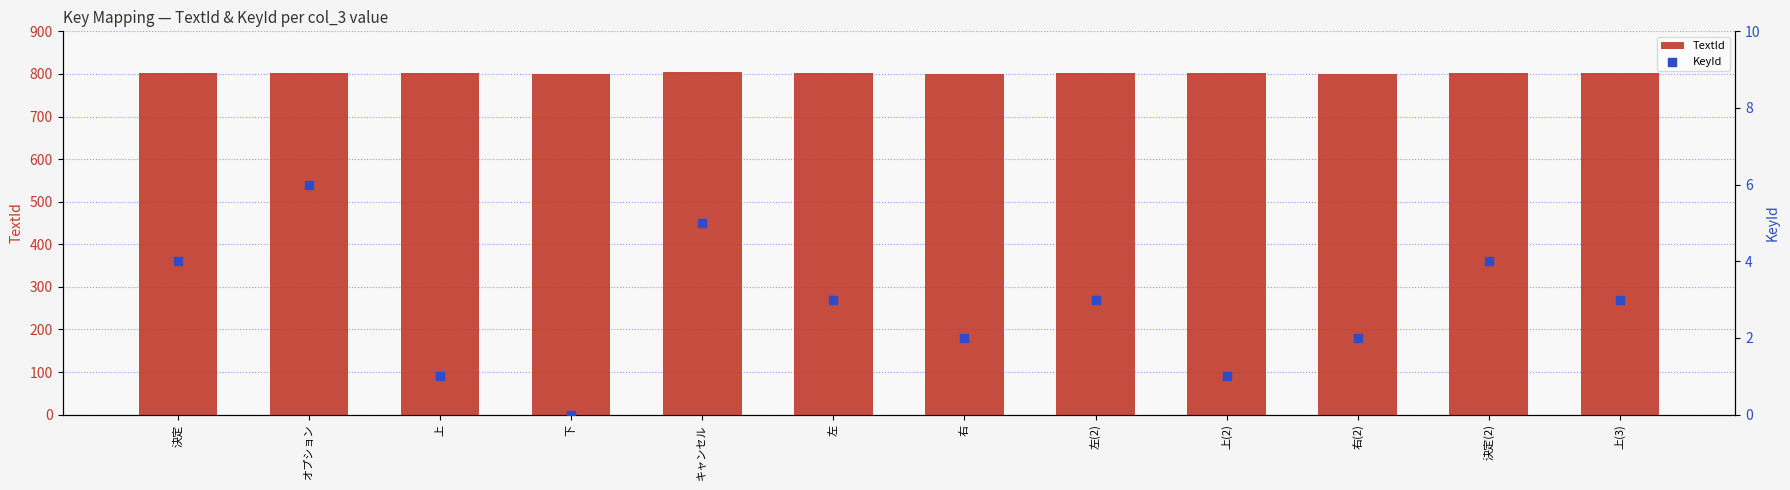

Which series reaches the minimum Y coordinate?

KeyId